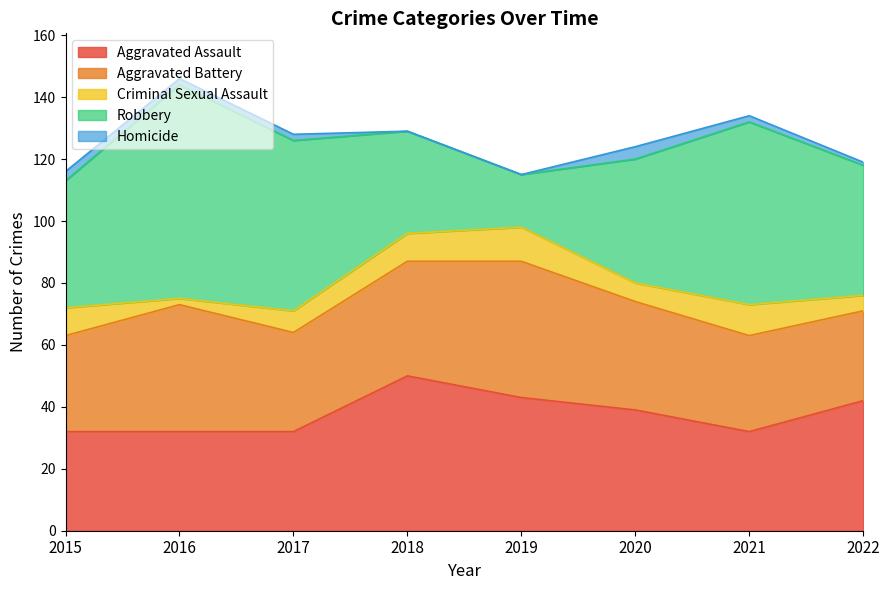

At which label does Robbery reach its minimum?

2019